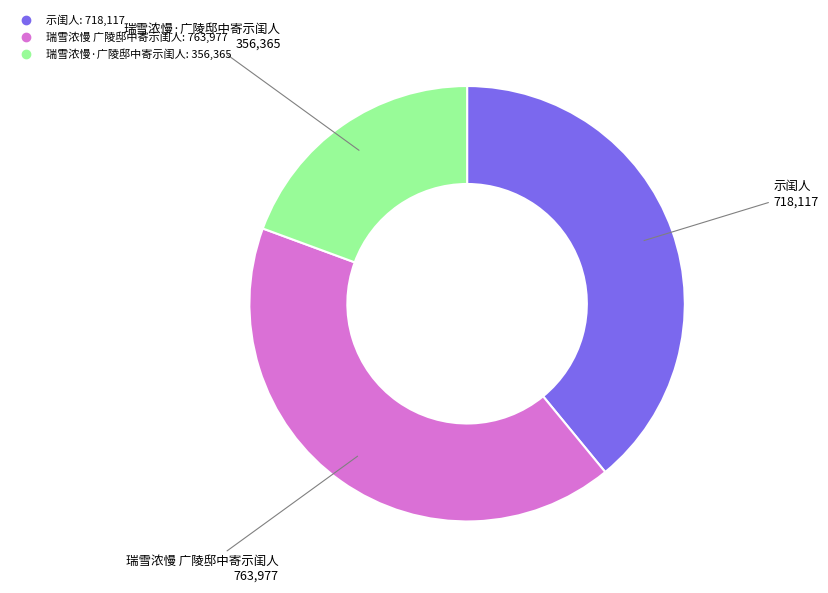

Does any single category account for the majority?

No